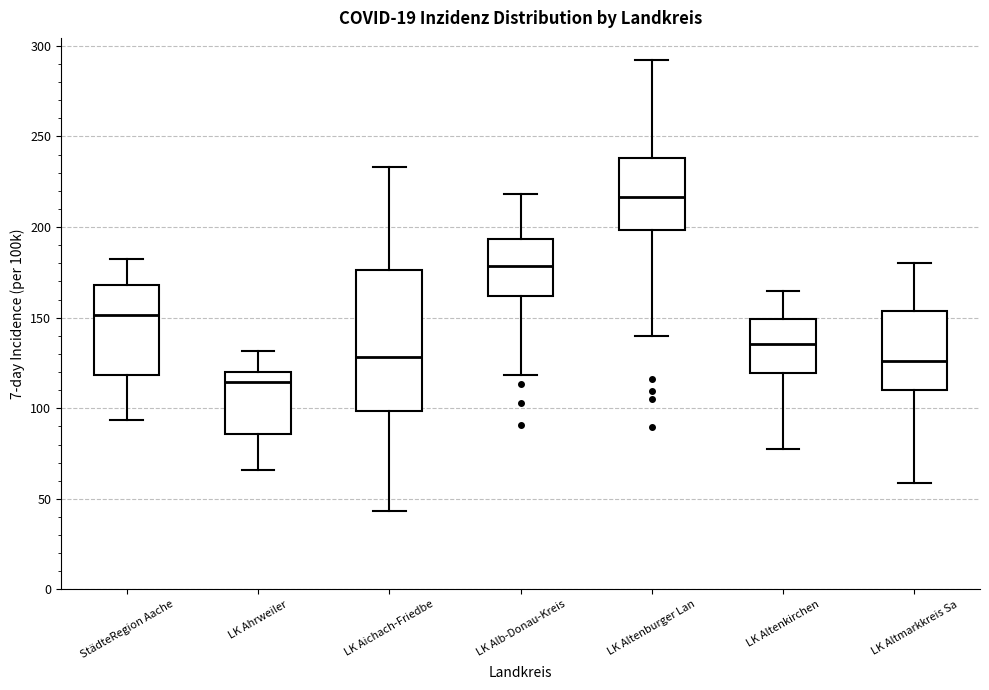

Reading left to right, read every box against the y-axis: the position of its median line, the range the box covers, and the ends of its whiskers. The values are not printed on the chart, so give them approximately, as read against the axis.

StädteRegion Aache: median 150, box 120 to 170, whiskers 95 to 185
LK Ahrweiler: median 115, box 85 to 120, whiskers 65 to 130
LK Aichach-Friedbe: median 130, box 100 to 175, whiskers 45 to 235
LK Alb-Donau-Kreis: median 180, box 160 to 195, whiskers 120 to 220
LK Altenburger Lan: median 215, box 200 to 240, whiskers 140 to 290
LK Altenkirchen: median 135, box 120 to 150, whiskers 80 to 165
LK Altmarkkreis Sa: median 125, box 110 to 155, whiskers 60 to 180